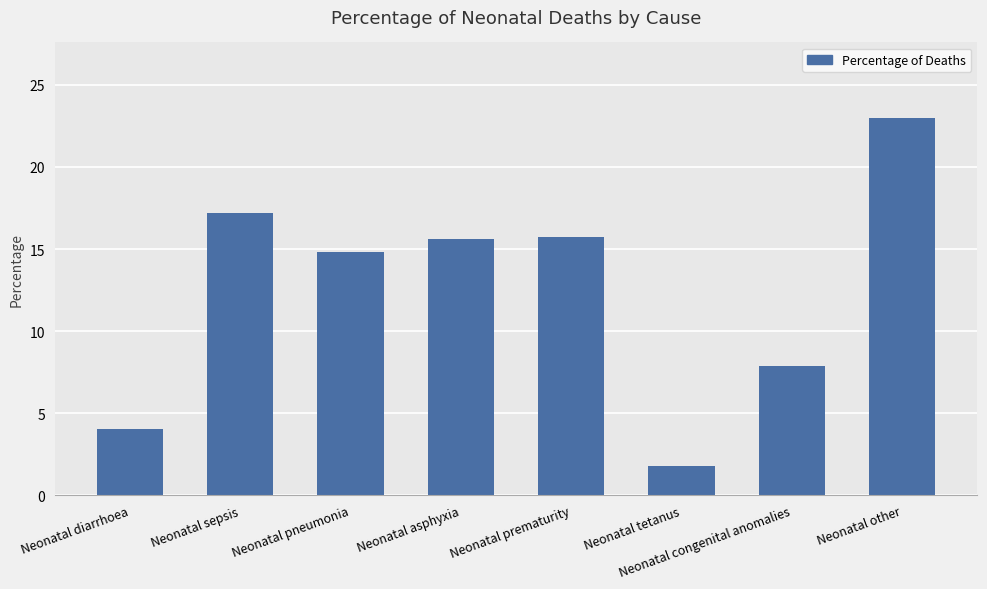

Where does the data first go above 15?

Neonatal sepsis